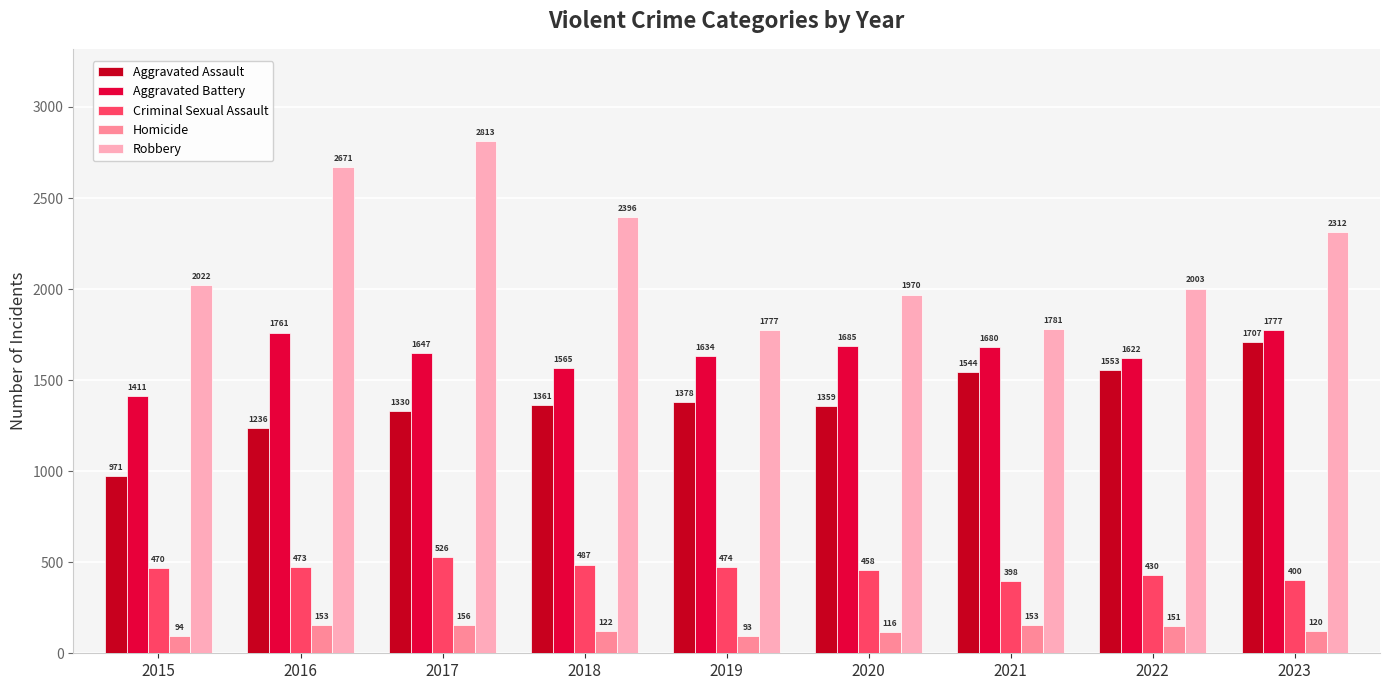

Rank the categories by Robbery value from highest to lowest.

2017, 2016, 2018, 2023, 2015, 2022, 2020, 2021, 2019